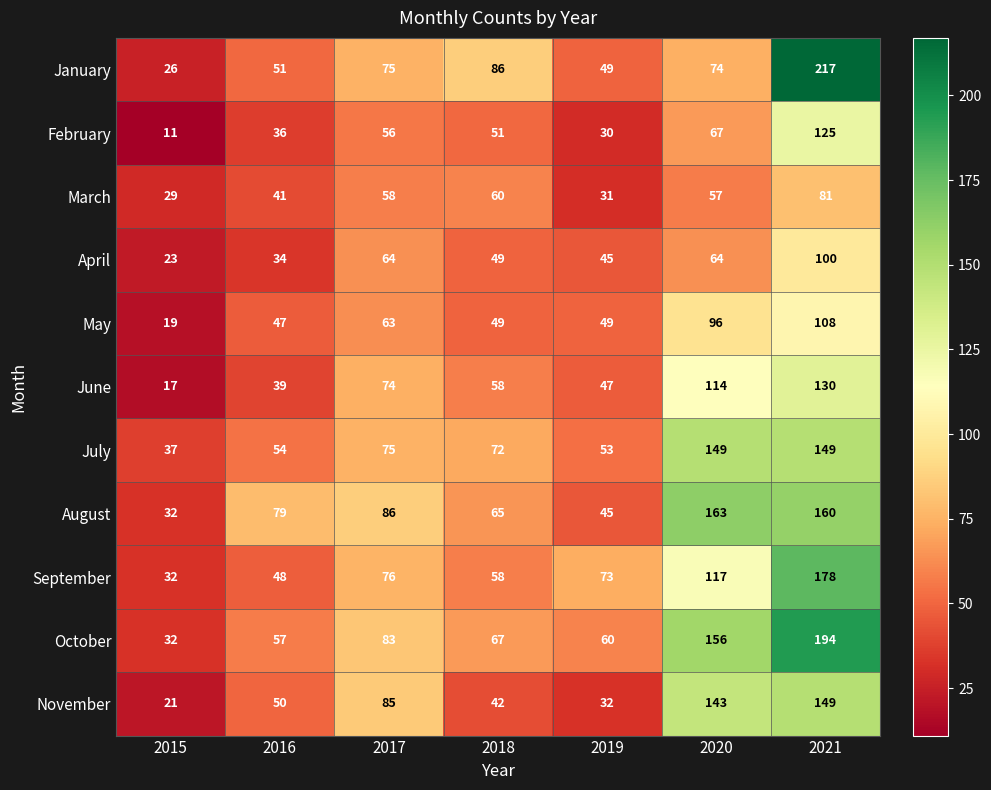

Which label corresponds to the largest value in the chart?

2021